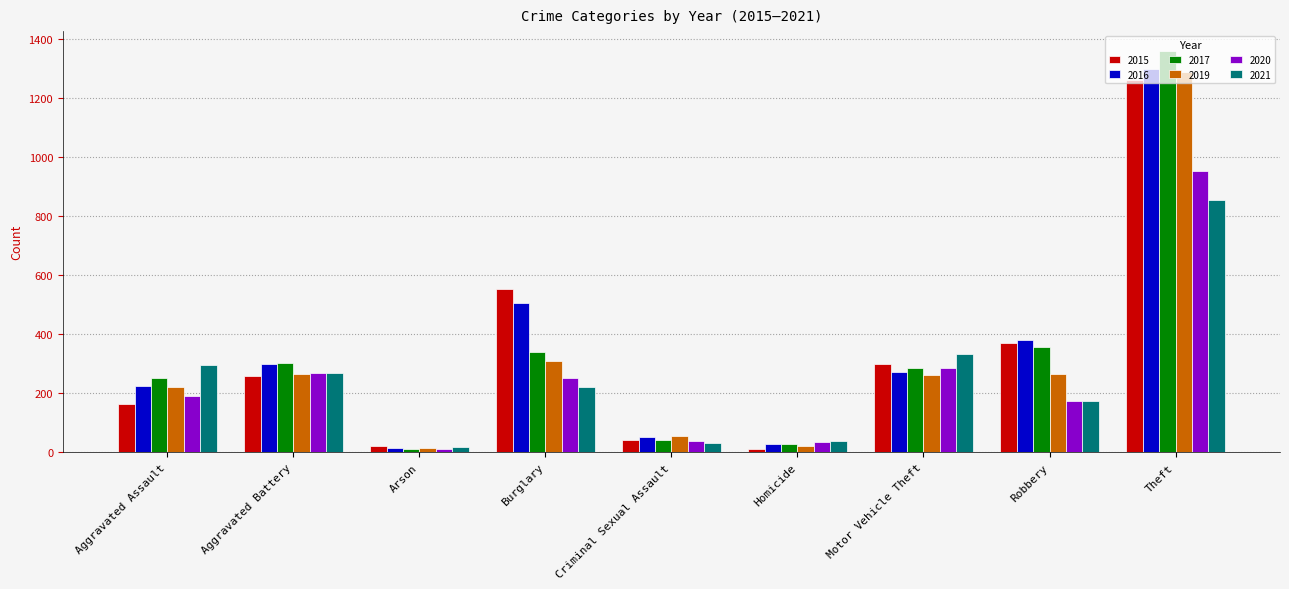

At which category is the sum across all series the highest?

Theft